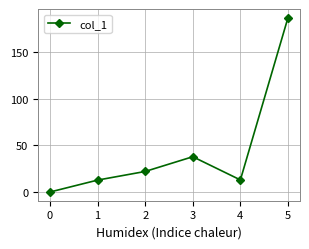

Which label corresponds to the largest value in the chart?

5